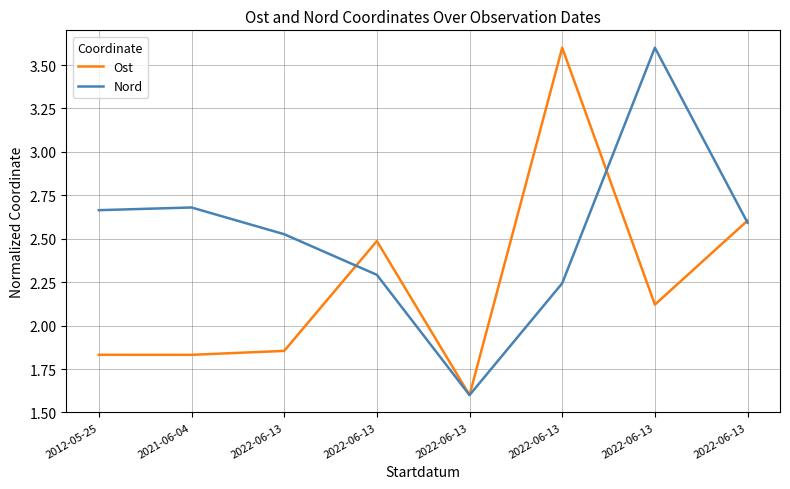

Reading left to right, transcribe all the data shown in this chart.

Ost: 1.8	1.8	1.9	2.5	1.6	3.6	2.1	2.6
Nord: 2.7	2.7	2.5	2.3	1.6	2.2	3.6	2.6